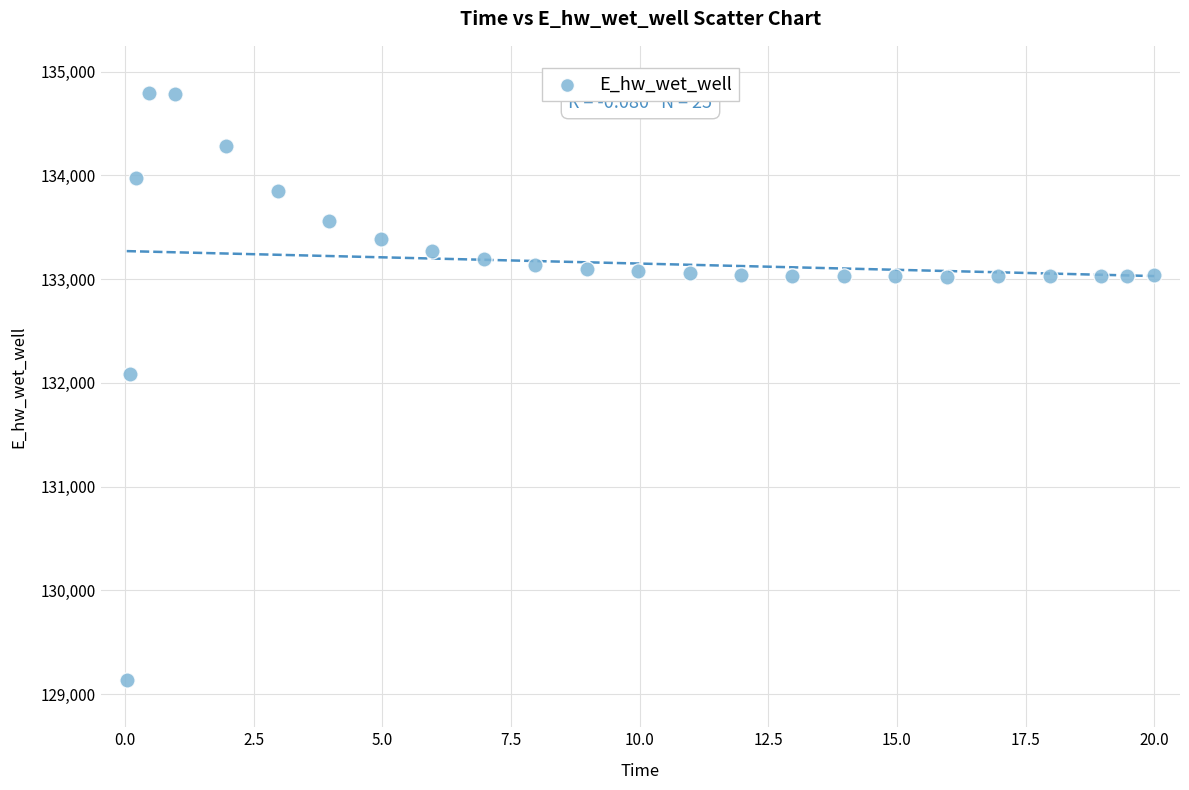

What Y value in the scatter plot is closest to 131964?

132087.8